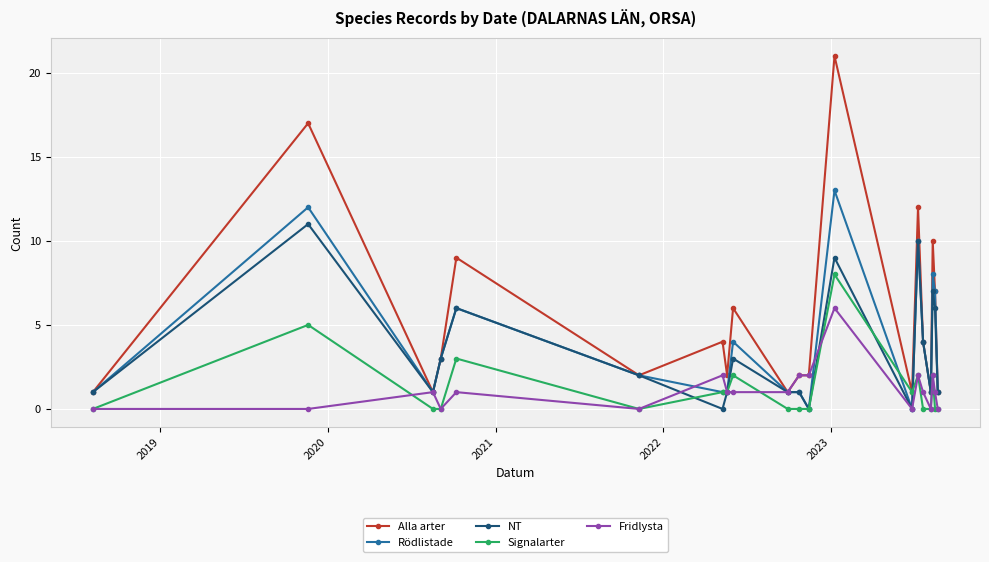

Which series has the largest range (max minus min)?

Alla arter